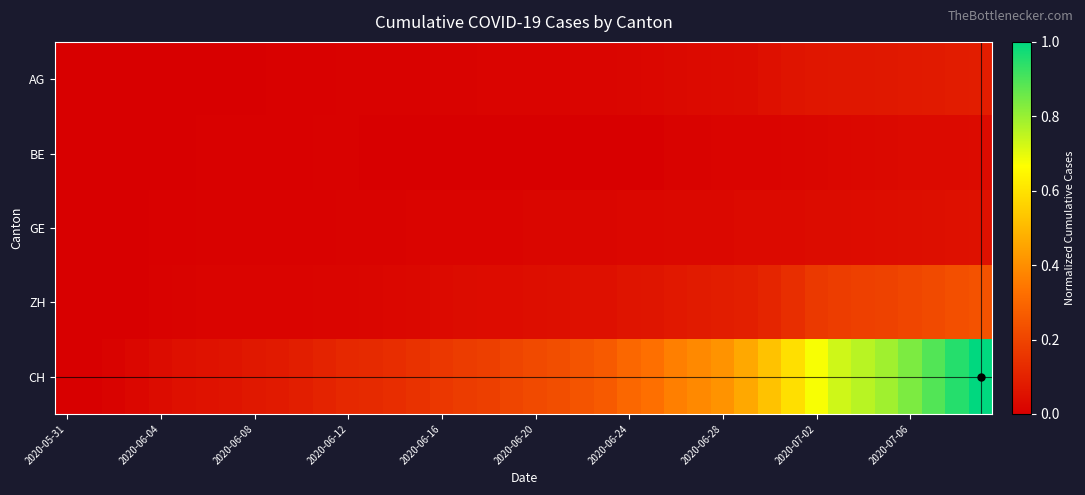

Which series has the largest total across all categories?

CH